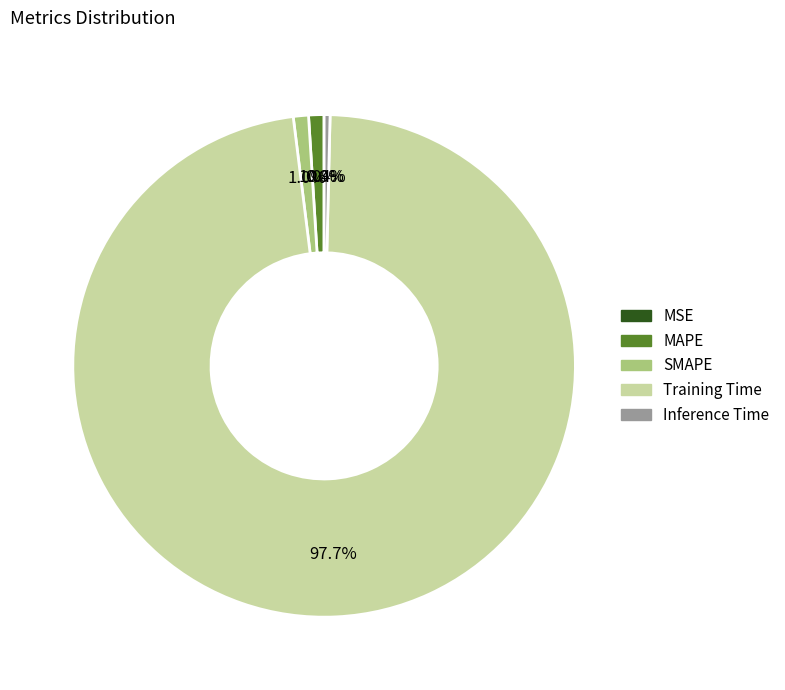

Between Training Time and SMAPE, which is larger?

Training Time